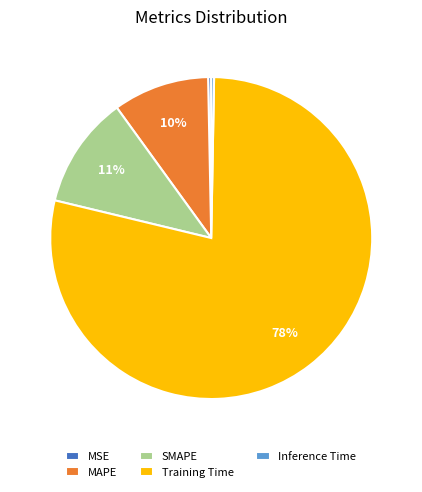

Which category accounts for the majority?

Training Time